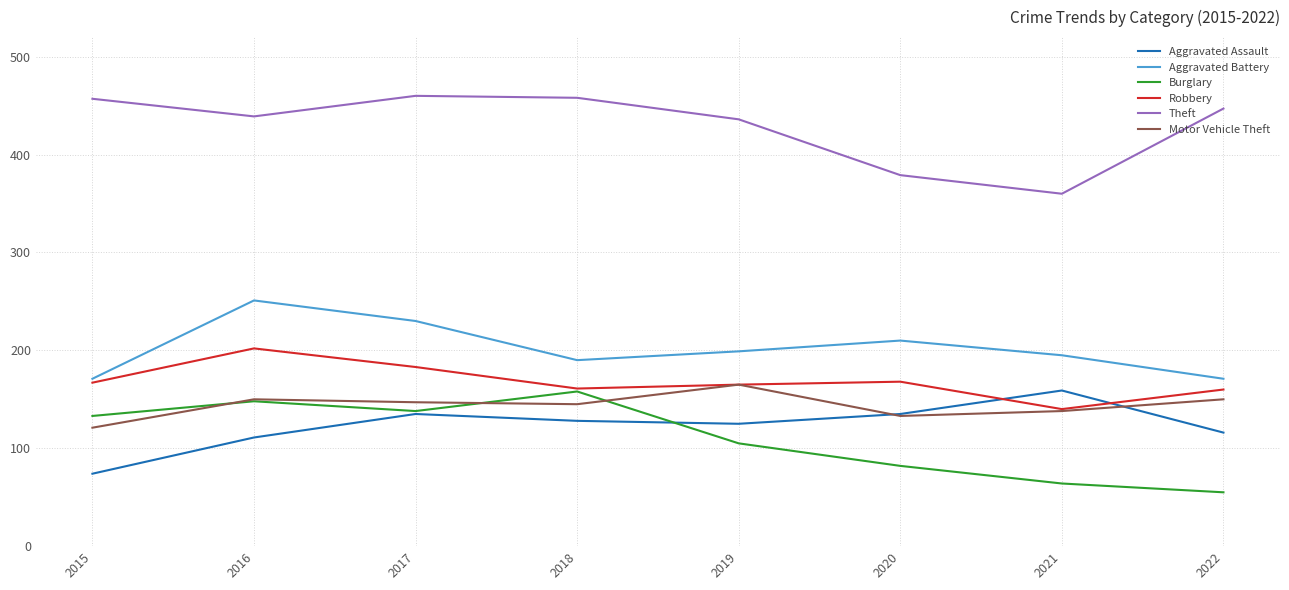

Which series has the largest total across all categories?

Theft